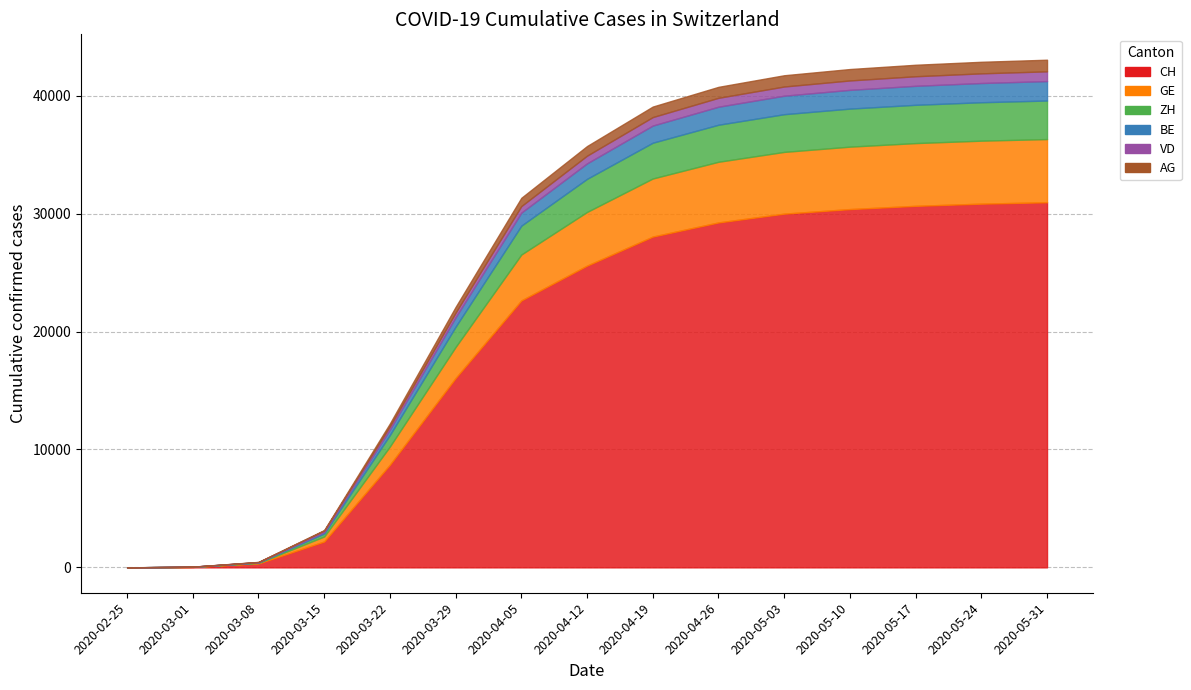

The value of AG at 2020-03-29 is 485. True or false?

True